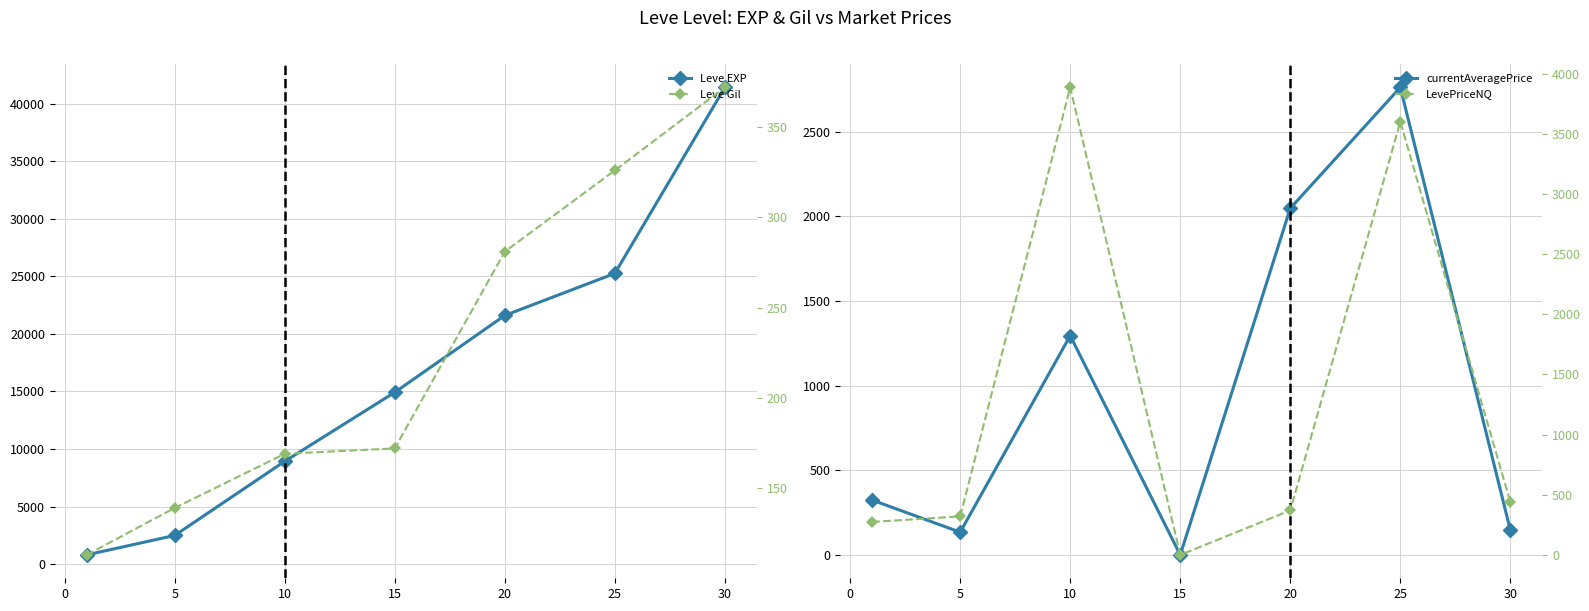

At how many categories does at least one series exceed 32579?

1